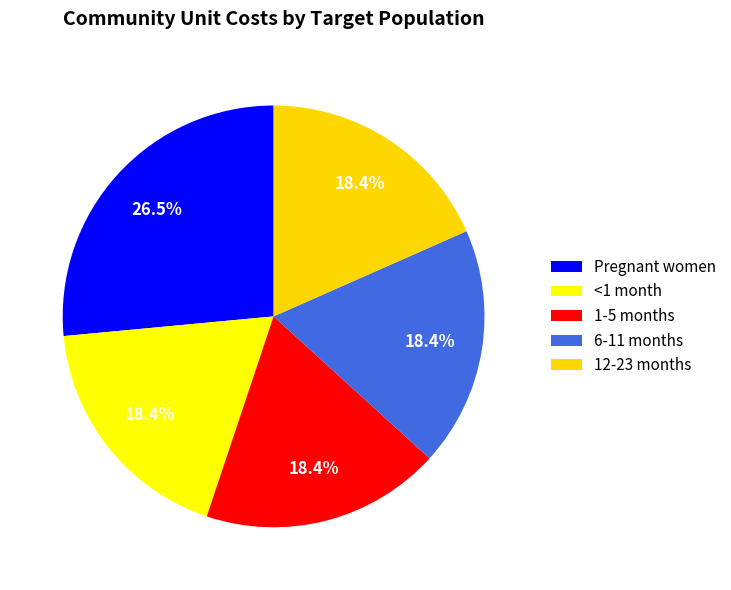

To the nearest percent, what portion does 1-5 months represent?

18%